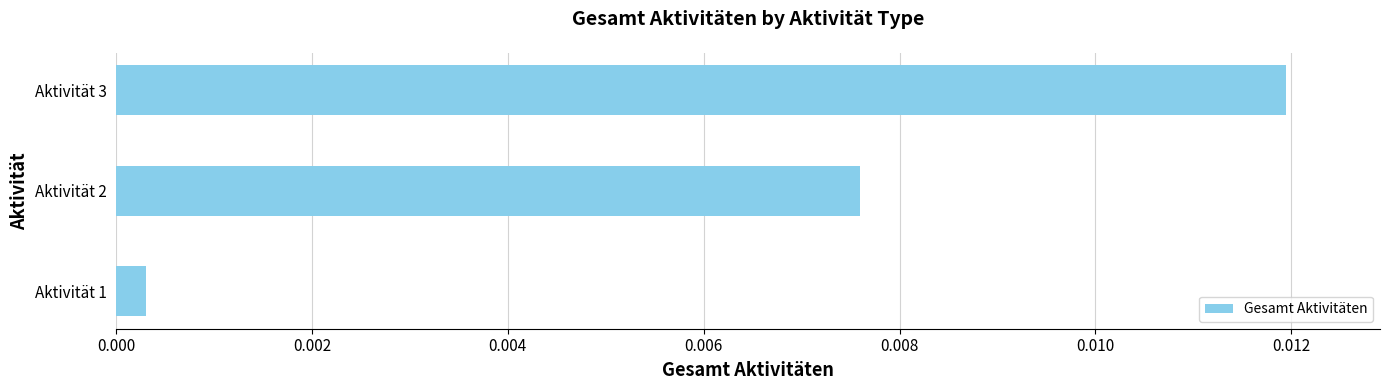

Which category has the highest value across all series?

Aktivität 3